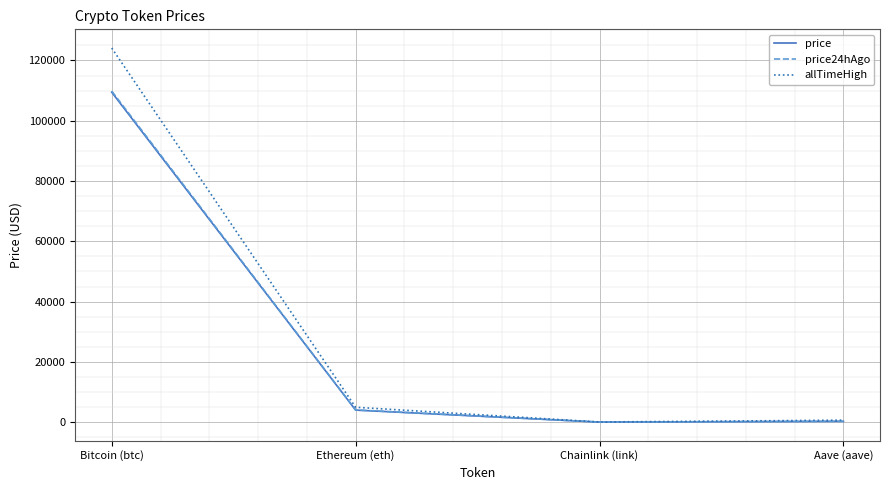

What is the maximum value shown in the chart?

124128.0